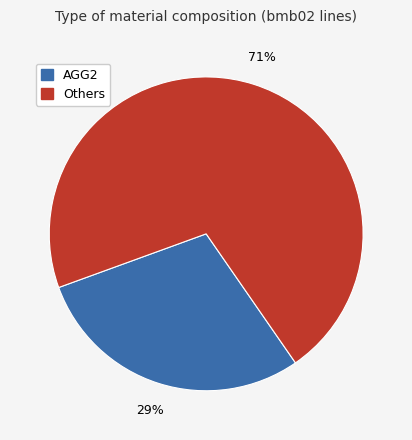

To the nearest percent, what is the average slice percentage?

50%